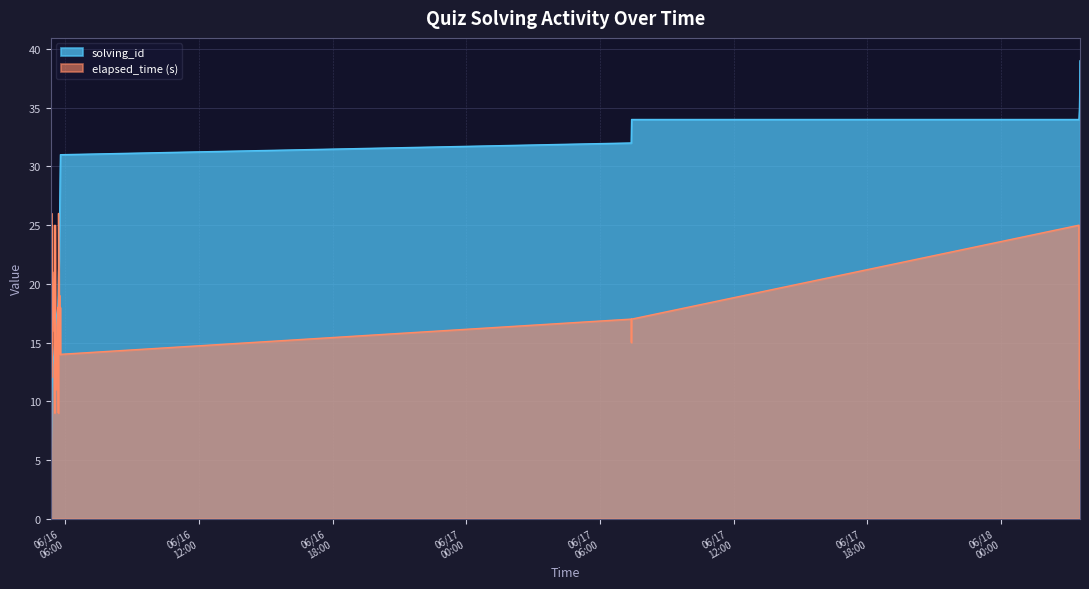

Which series has the widest spread of values?

solving_id